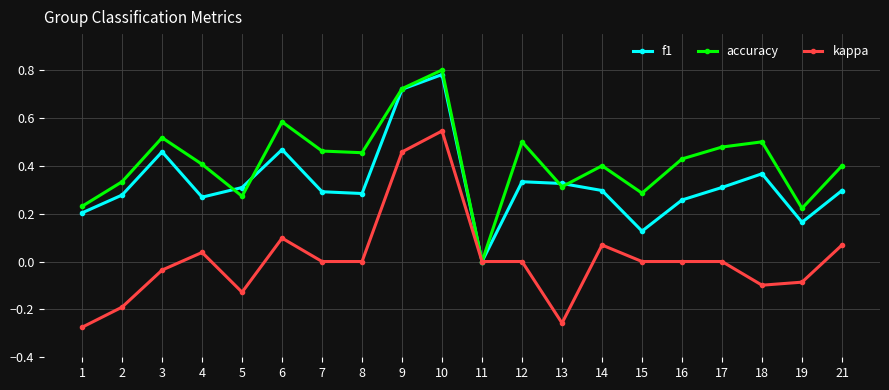

The value of f1 at 18 is 0.4. True or false?

True